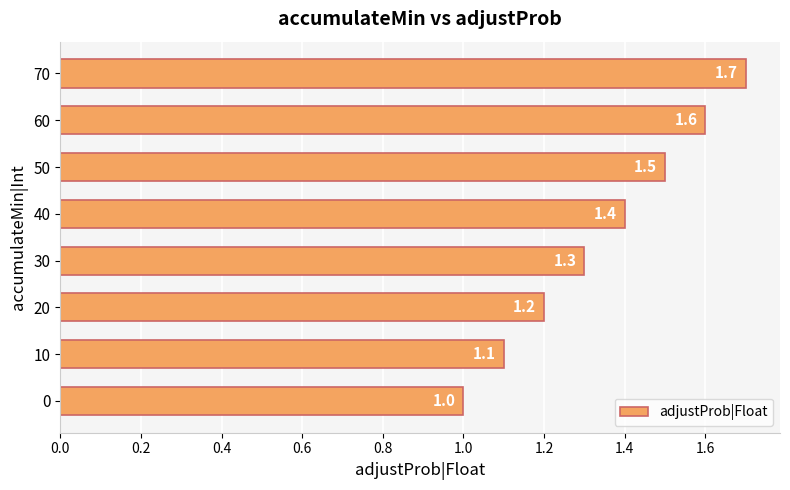

The chart shows a value of 0.6 at 0. True or false?

False